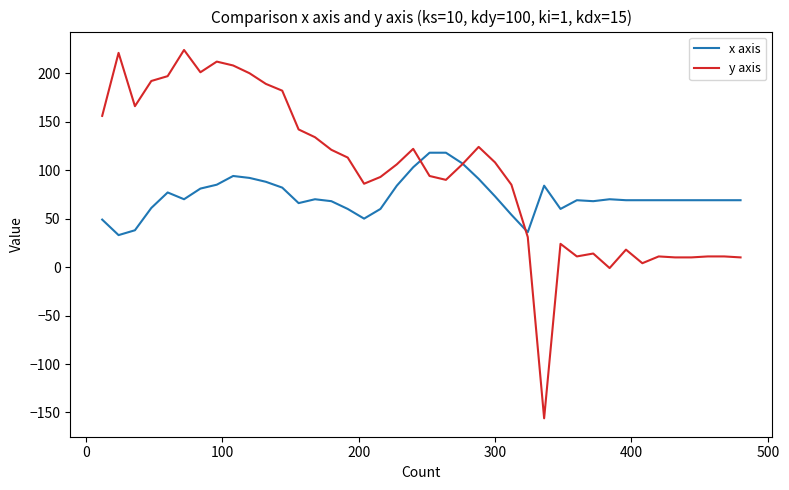

What is the minimum value shown in the chart?

-156